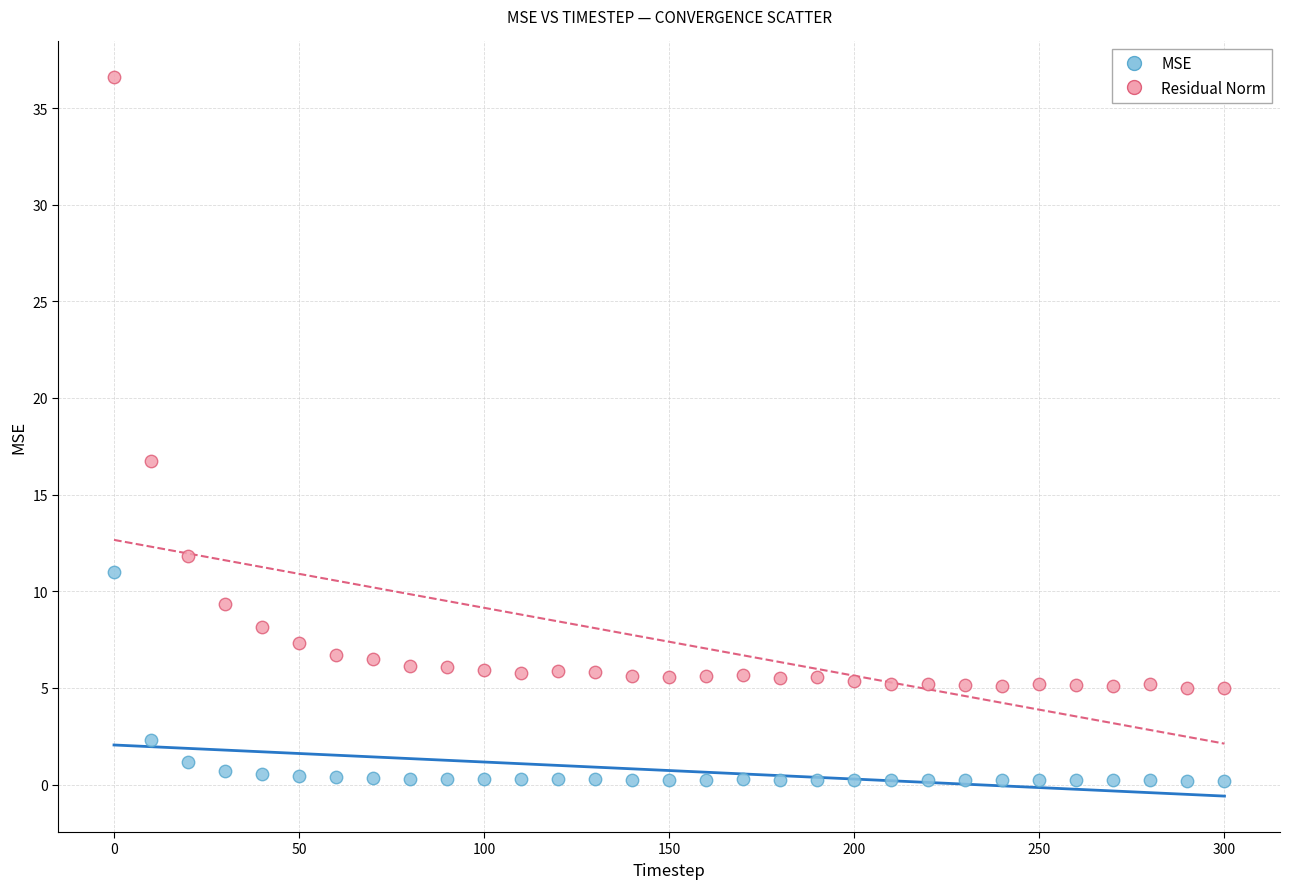

Across all data points, what is the range of X values (max minus min)?

300.0